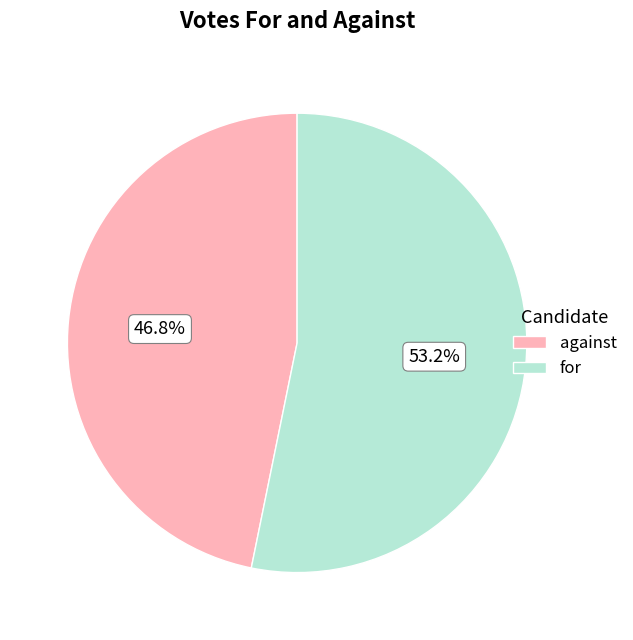

To the nearest percent, what portion does against represent?

47%